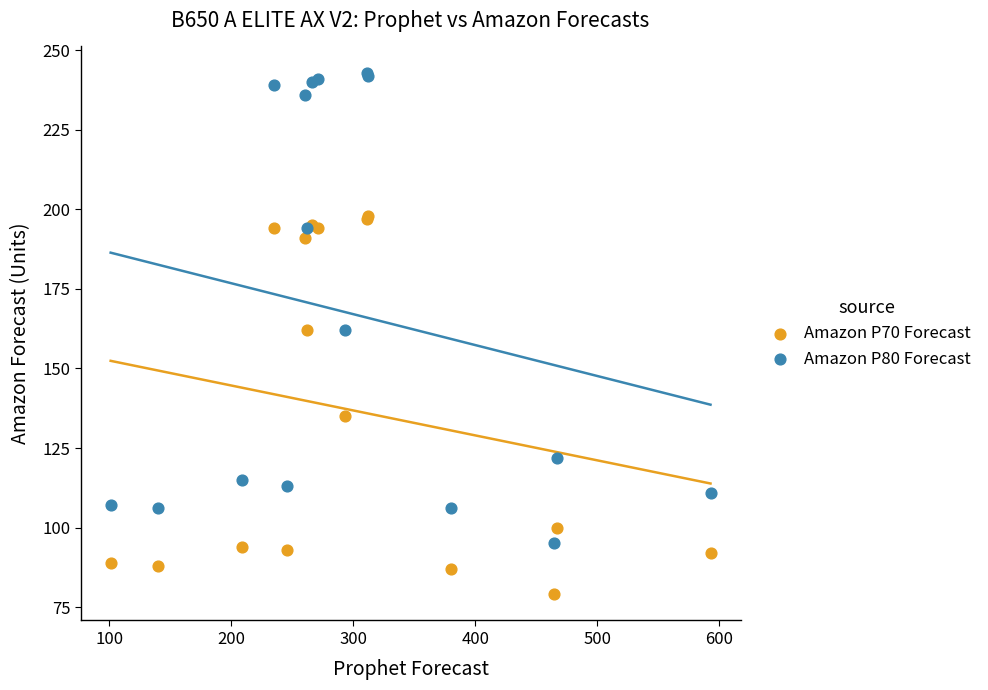

Which series has the widest spread of Y values?

Amazon P80 Forecast